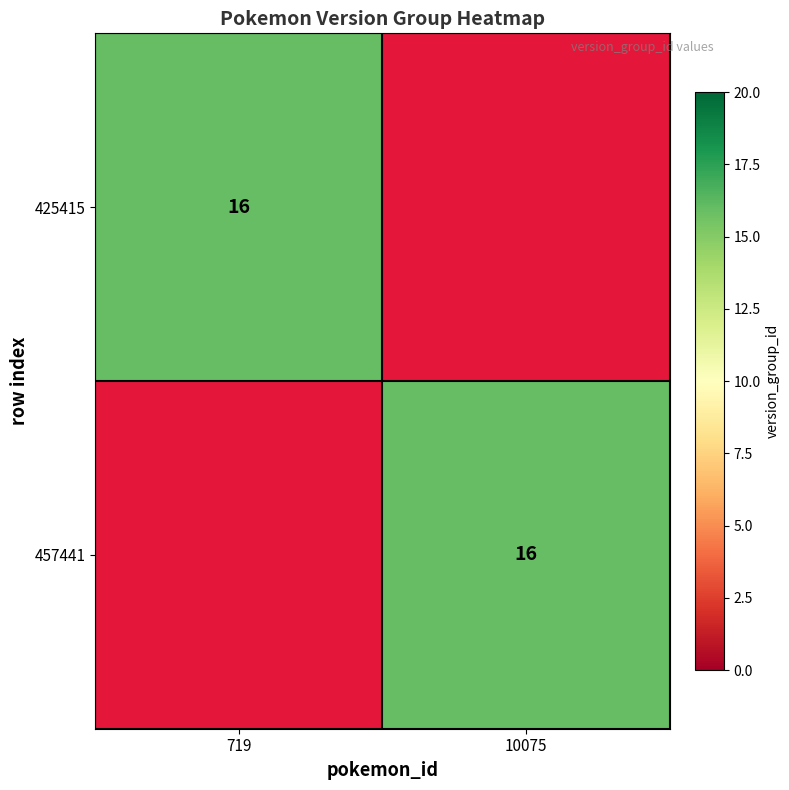

What is the difference between the maximum and minimum values in the 425415 series?

16